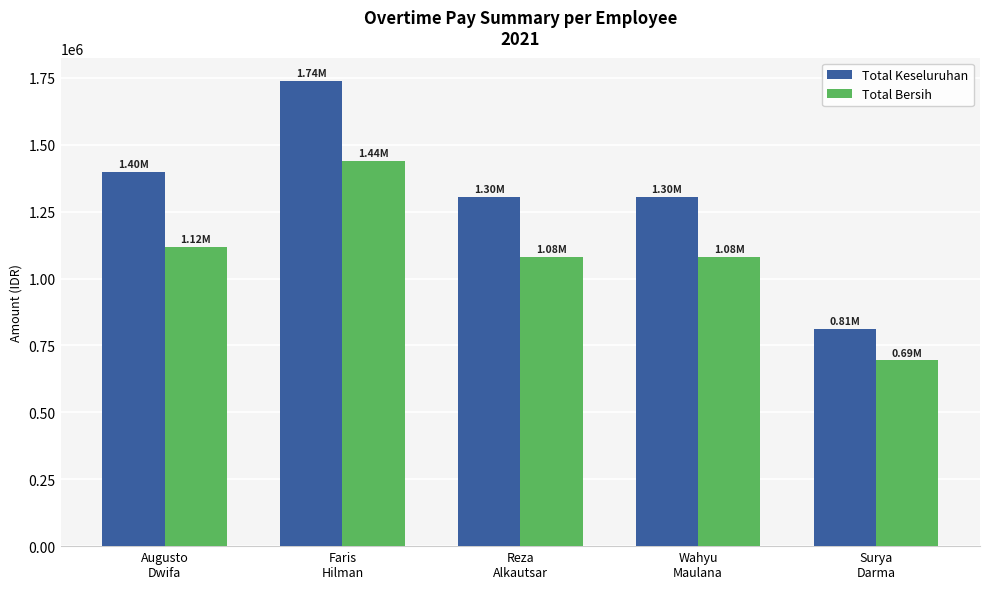

What are all the series names shown in the legend?

Total Keseluruhan, Total Bersih